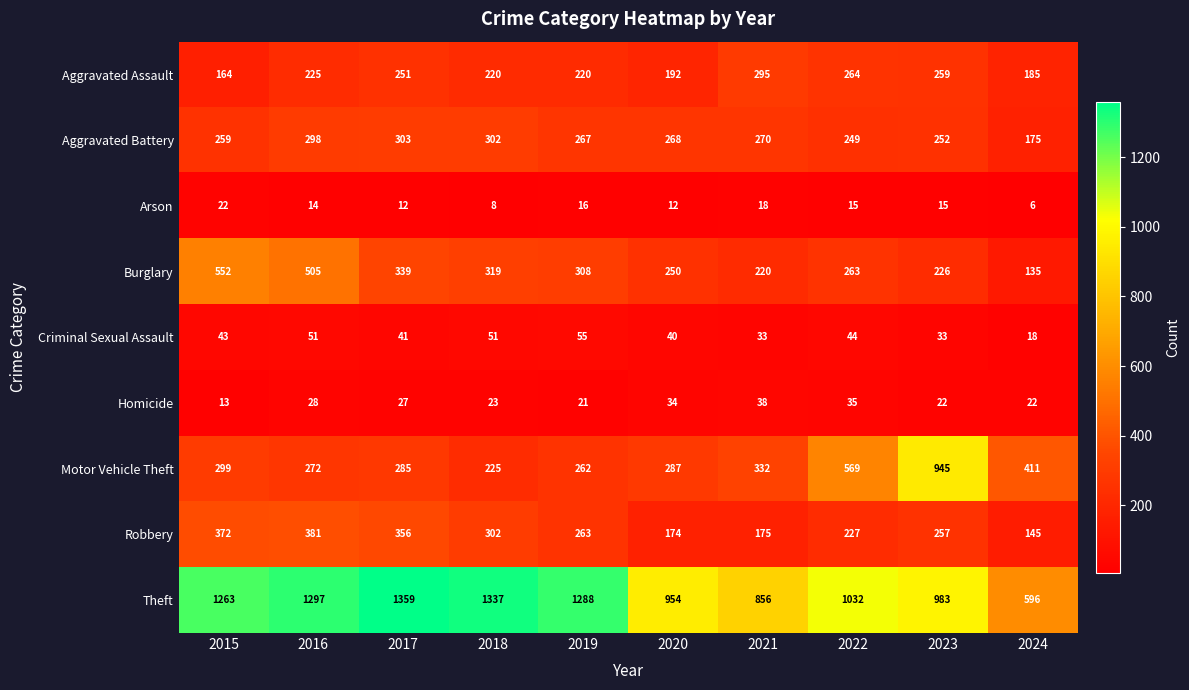

At how many categories does at least one series exceed 487?

10